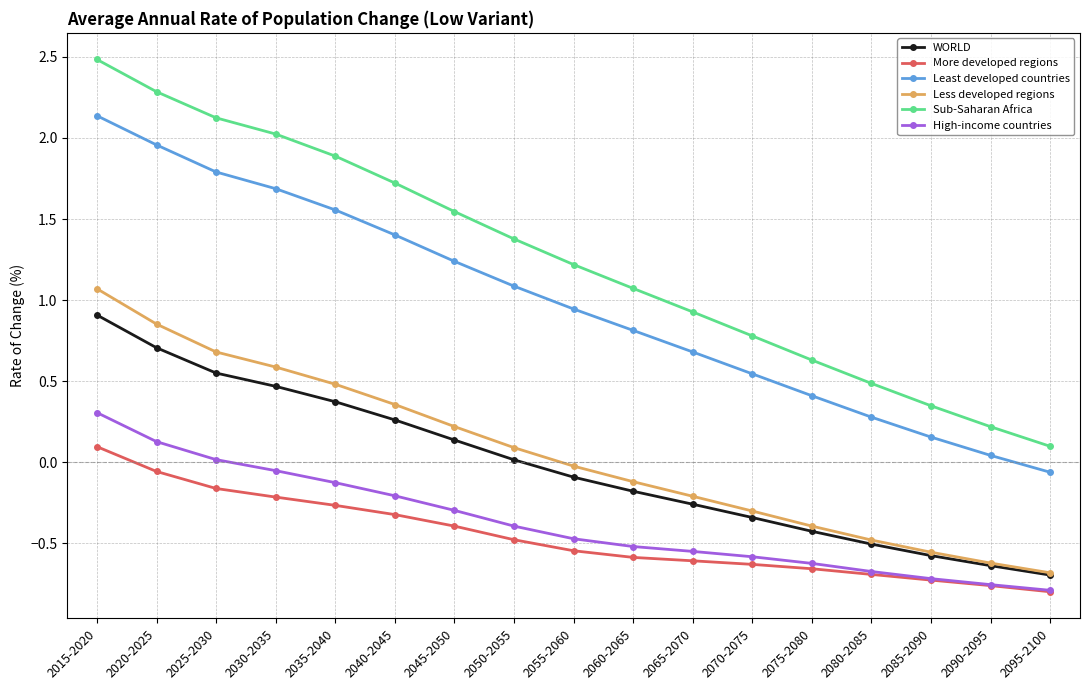

Which category has the highest value across all series?

2015-2020